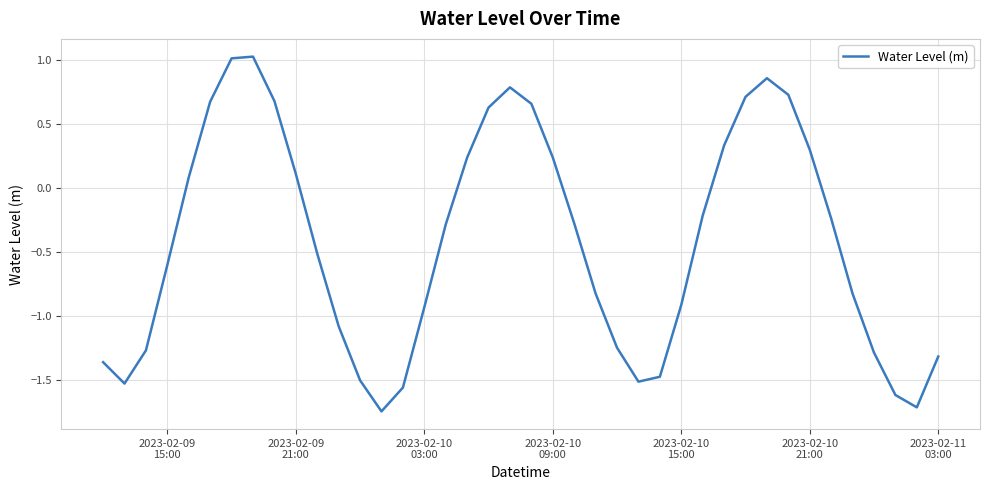

True or false: the data has more than 2 interior local peaks.

True